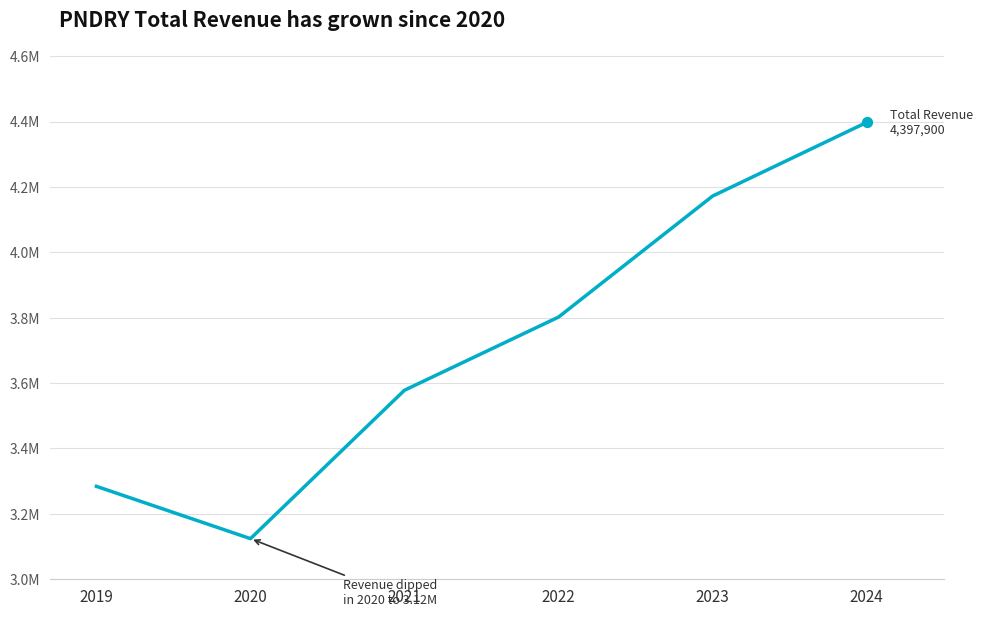

Which has a higher value, 2024 or 2021?

2024